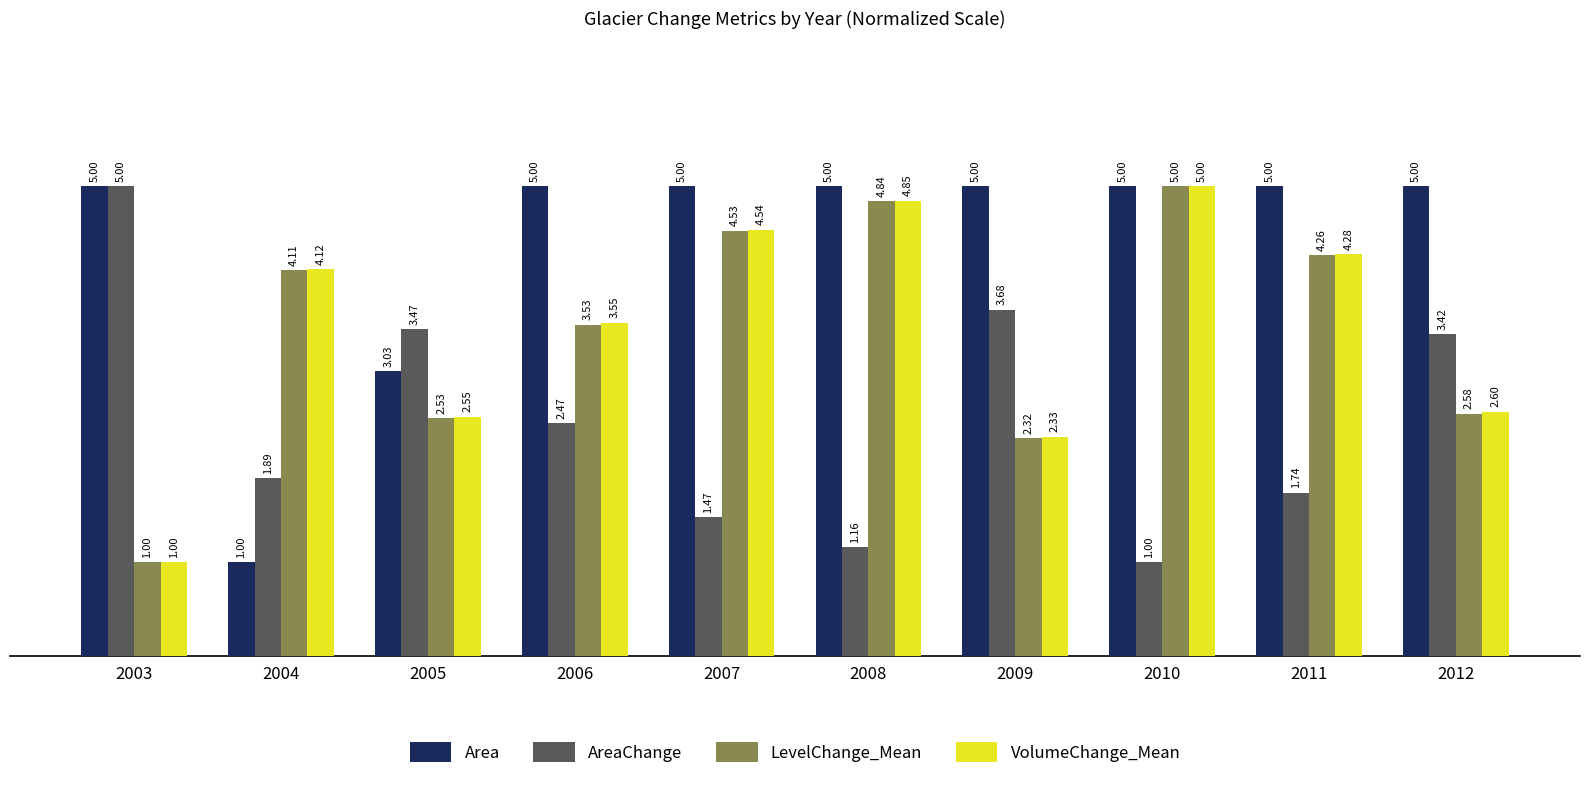

Is it true that Area equals 1.4 at 2012?

False